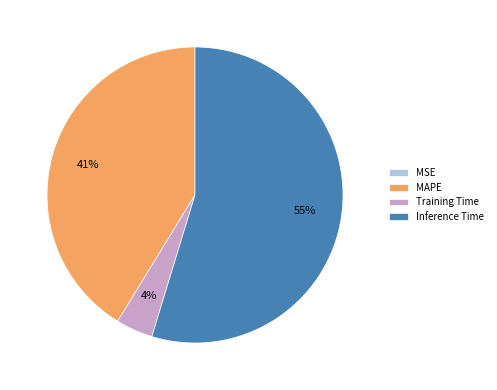

Which slice is the largest?

Inference Time